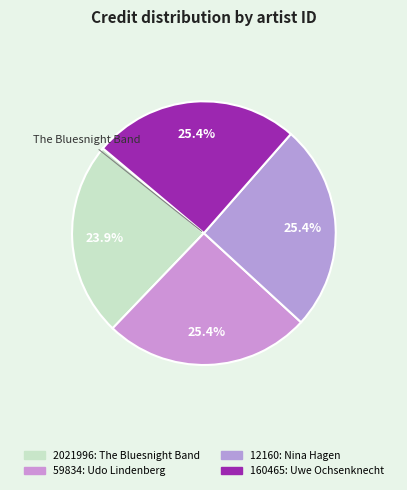

What percentage is the 160465 slice, to the nearest percent?

25%